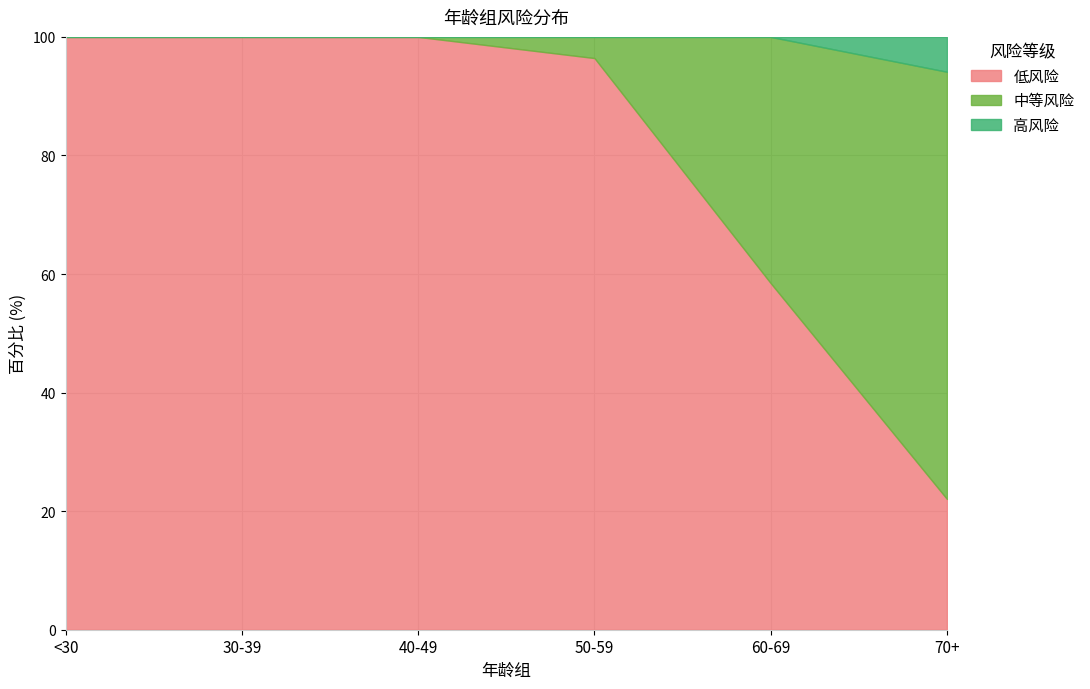

True or false: 高风险 and 中等风险 cross at least once.

False